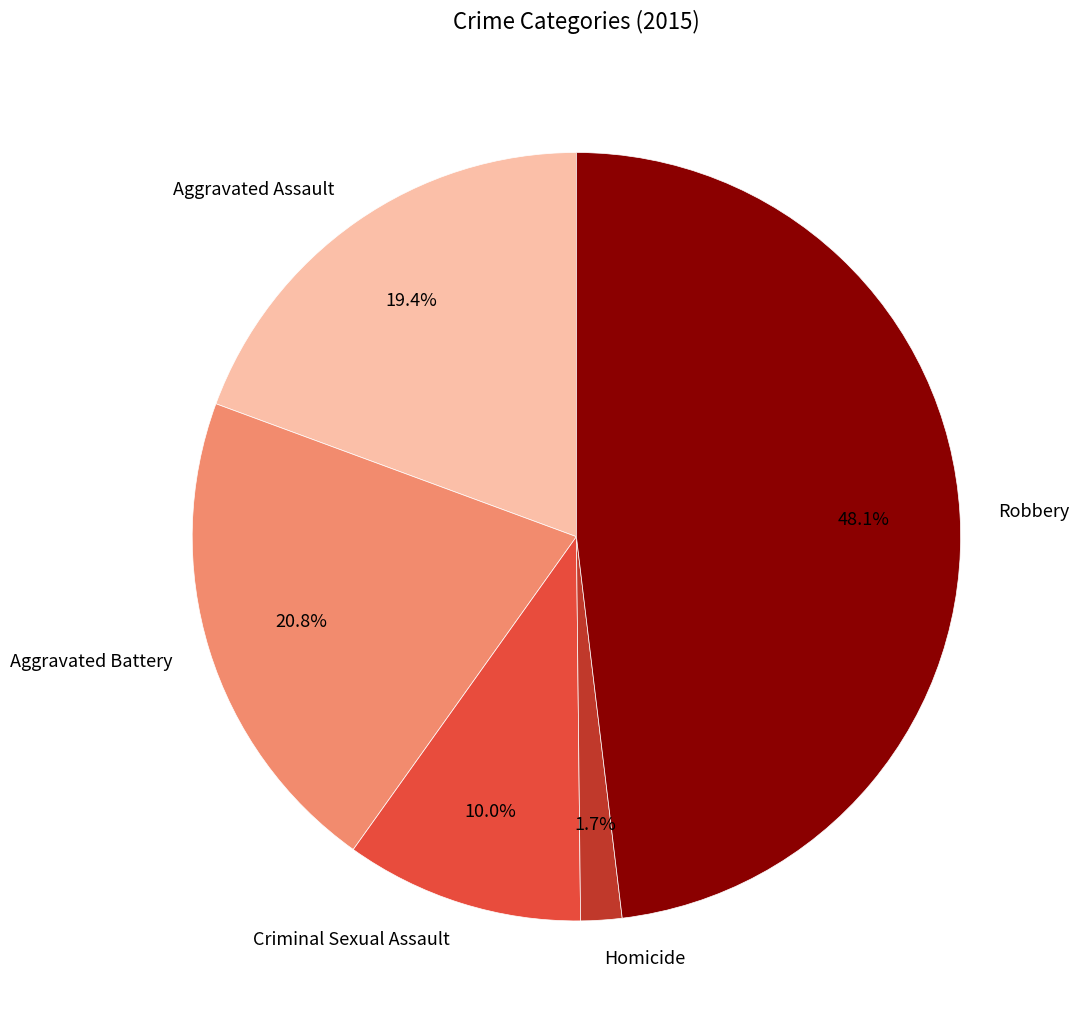

To the nearest percent, what portion does Robbery represent?

48%